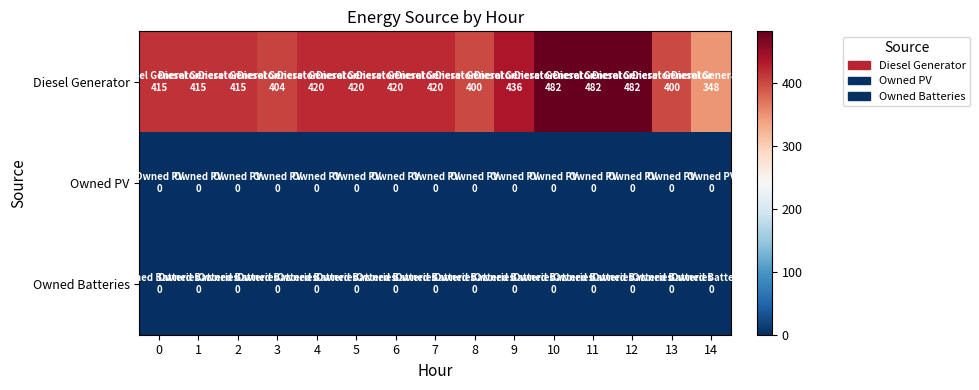

Which series has the largest range (max minus min)?

Diesel Generator